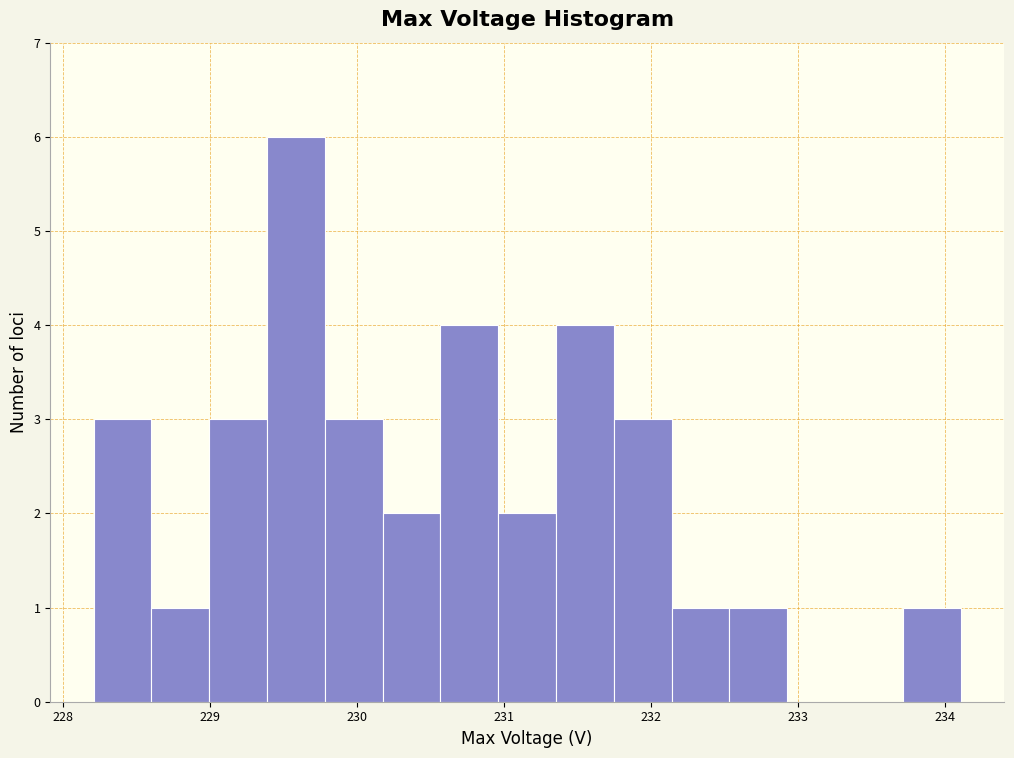

Read against the x-axis, roughly where is the centre of the tallest bar?

229.6